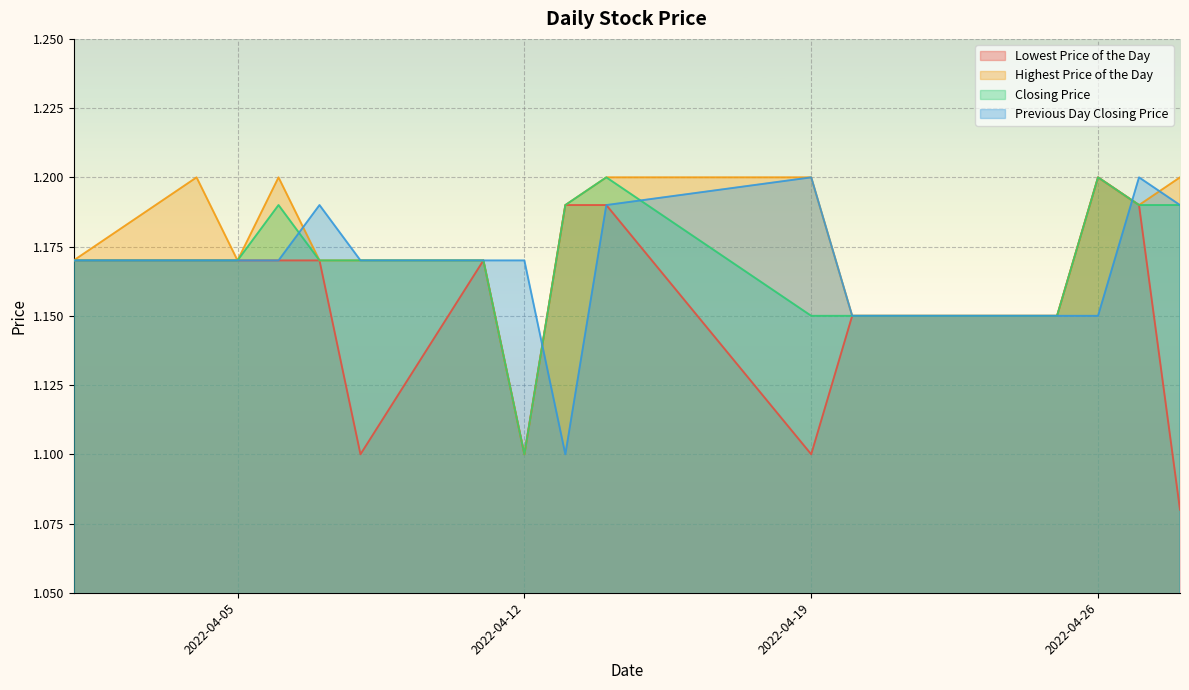

At which label does Closing Price reach its minimum?

2022-04-12